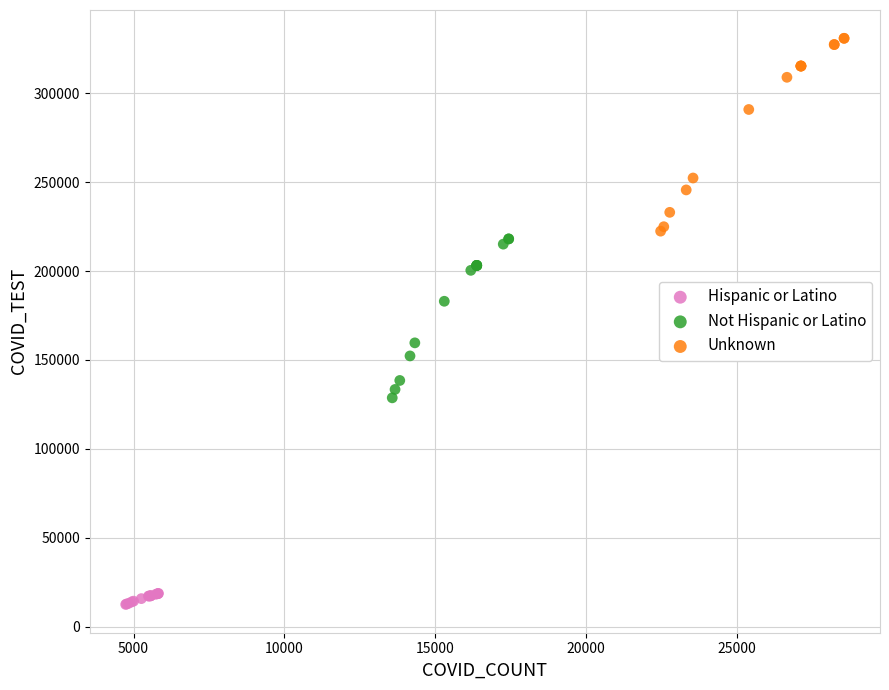

Which series reaches the minimum Y coordinate?

Hispanic or Latino